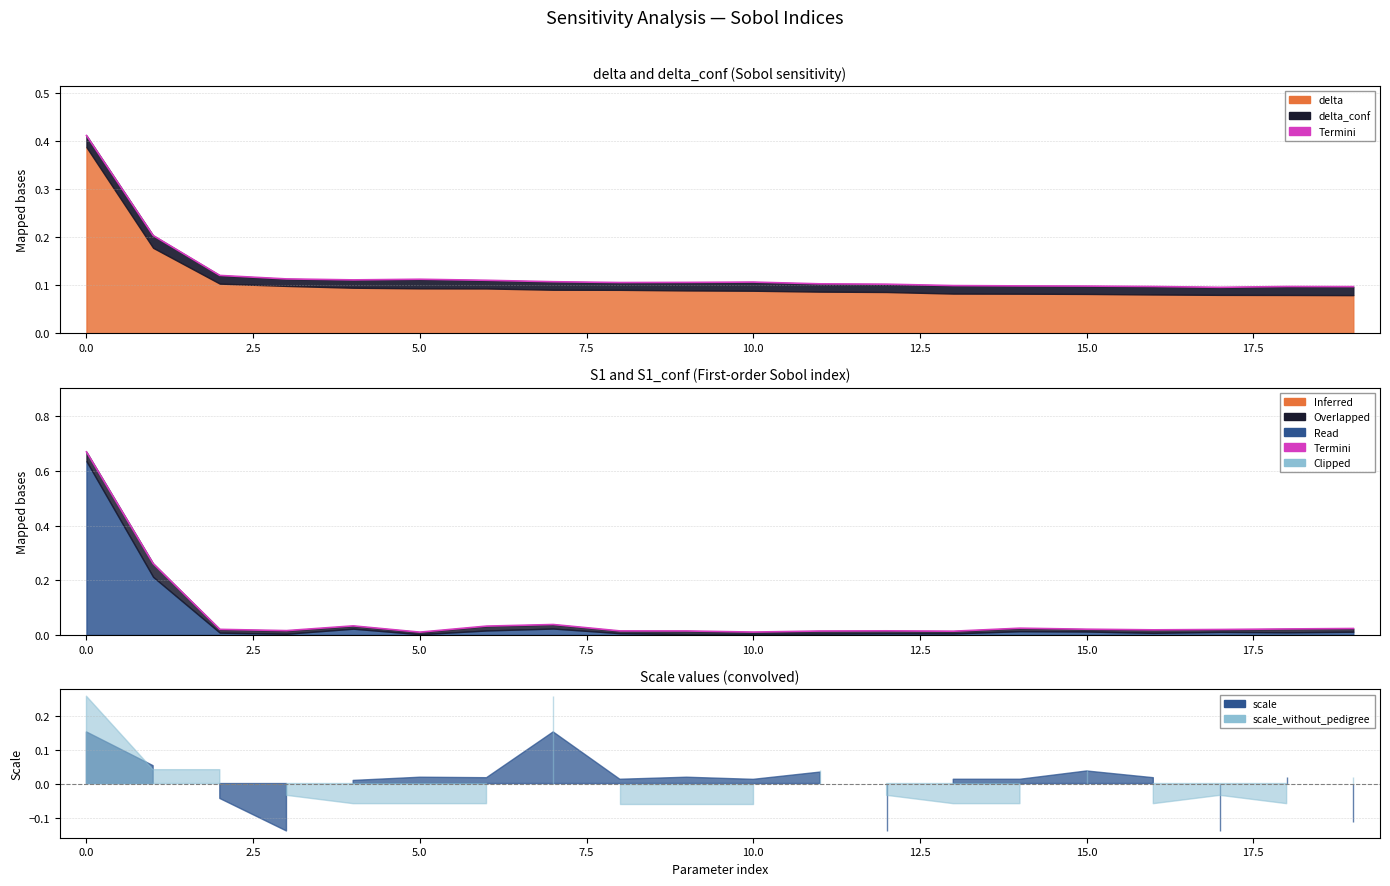

In S1_conf, how many points are lower than both neighbors (excluding endpoints)?

6